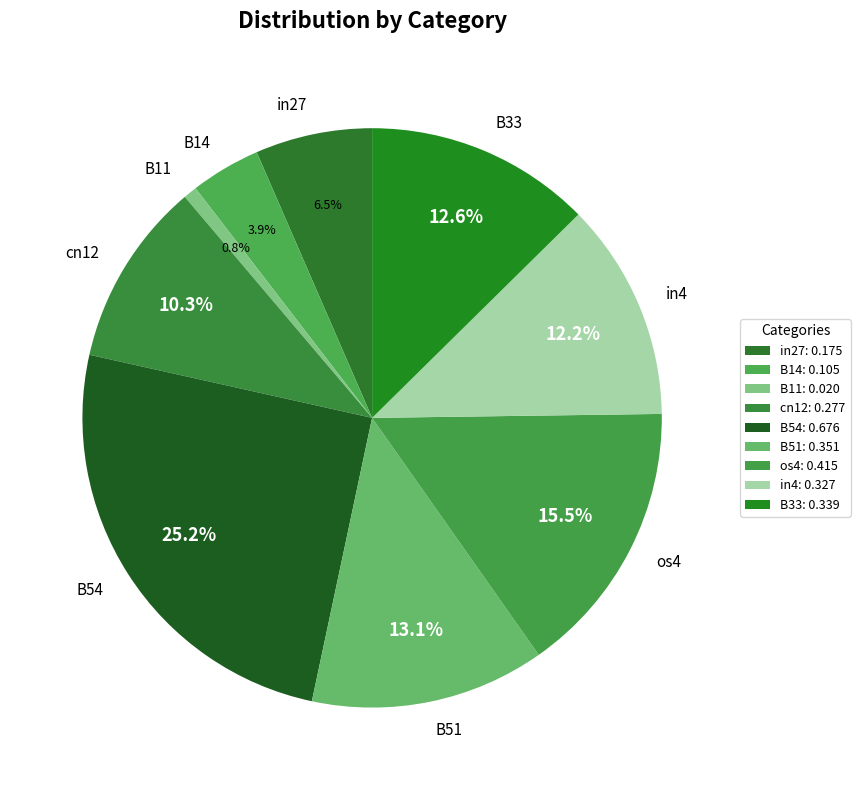

What is the total percentage of B33 and B14?

16.5%